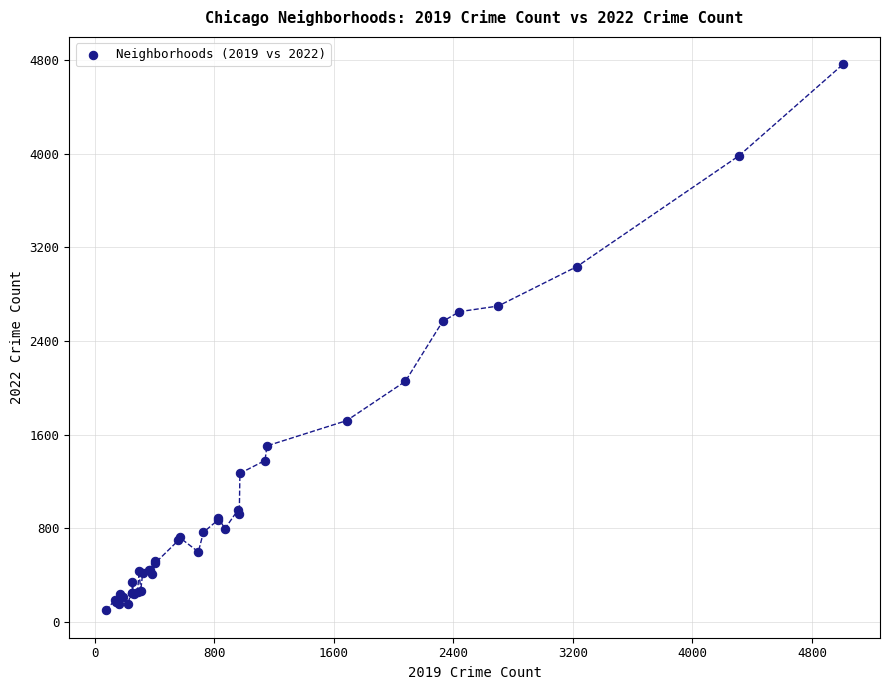

What Y value in the scatter plot is closest to 2431?

2566